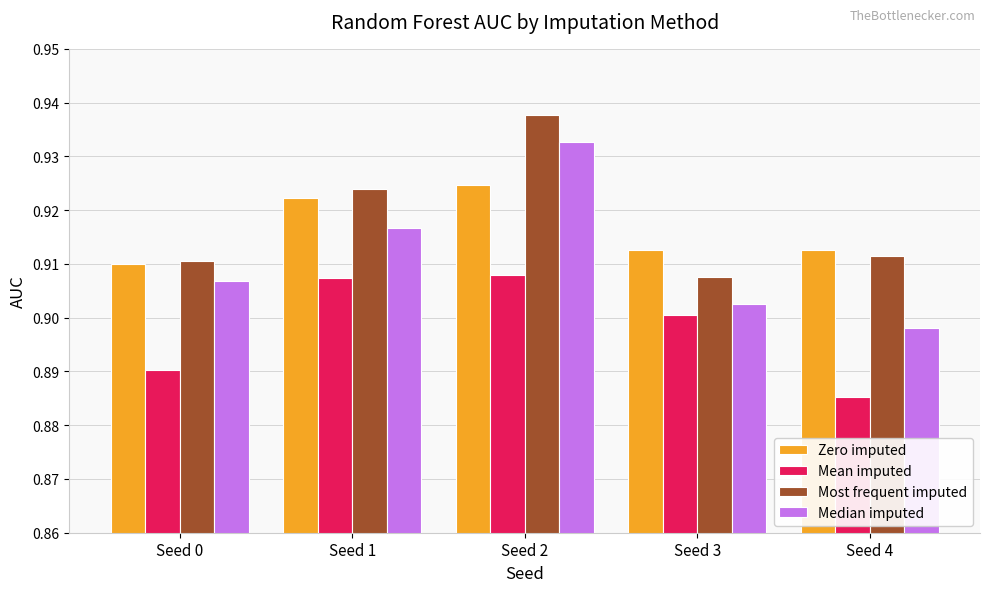

Count the Median imputed values in the range 0 to 1.

5